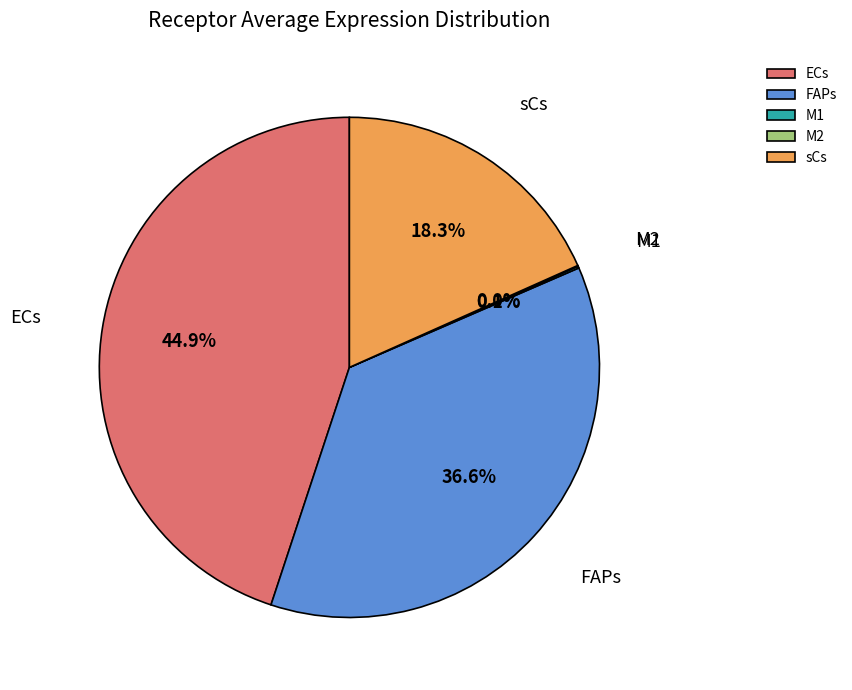

To the nearest percent, what is the difference between the largest and smallest slice percentages?

45%